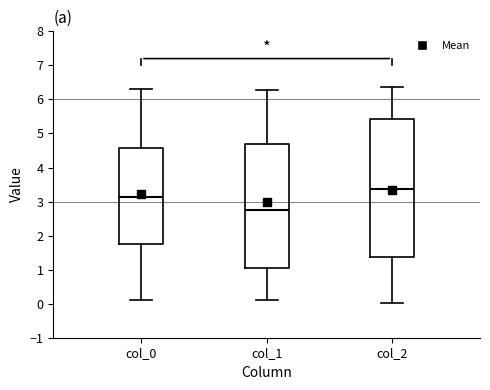

Reading left to right, transcribe this box plot: for each box, give where its median line is, the range the box spans, and where its two whiskers end, as read against the y-axis. The values are not printed on the chart, so give them approximately, as read against the axis.

col_0: median 3.1, box 1.8 to 4.6, whiskers 0.1 to 6.3
col_1: median 2.8, box 1.1 to 4.7, whiskers 0.1 to 6.3
col_2: median 3.4, box 1.4 to 5.4, whiskers 0.0 to 6.4